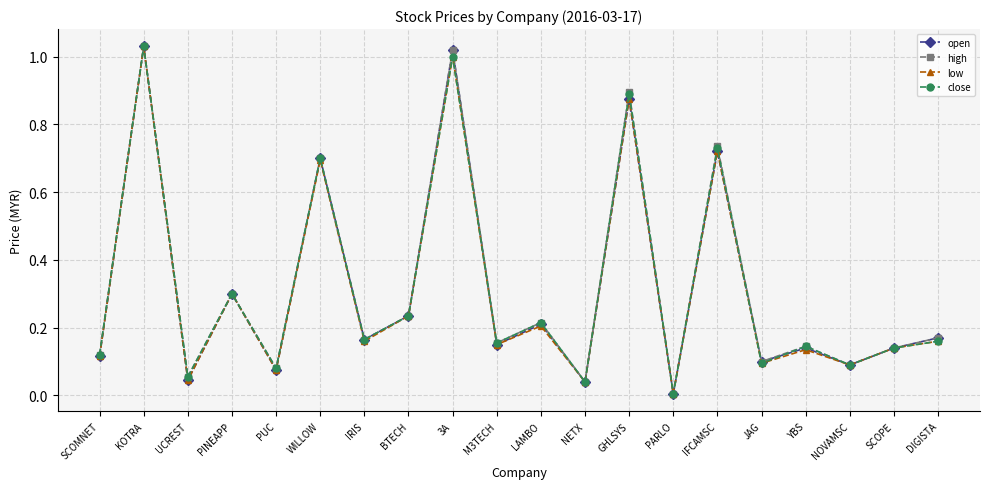

Is it true that high equals 1.7 at 3A?

False